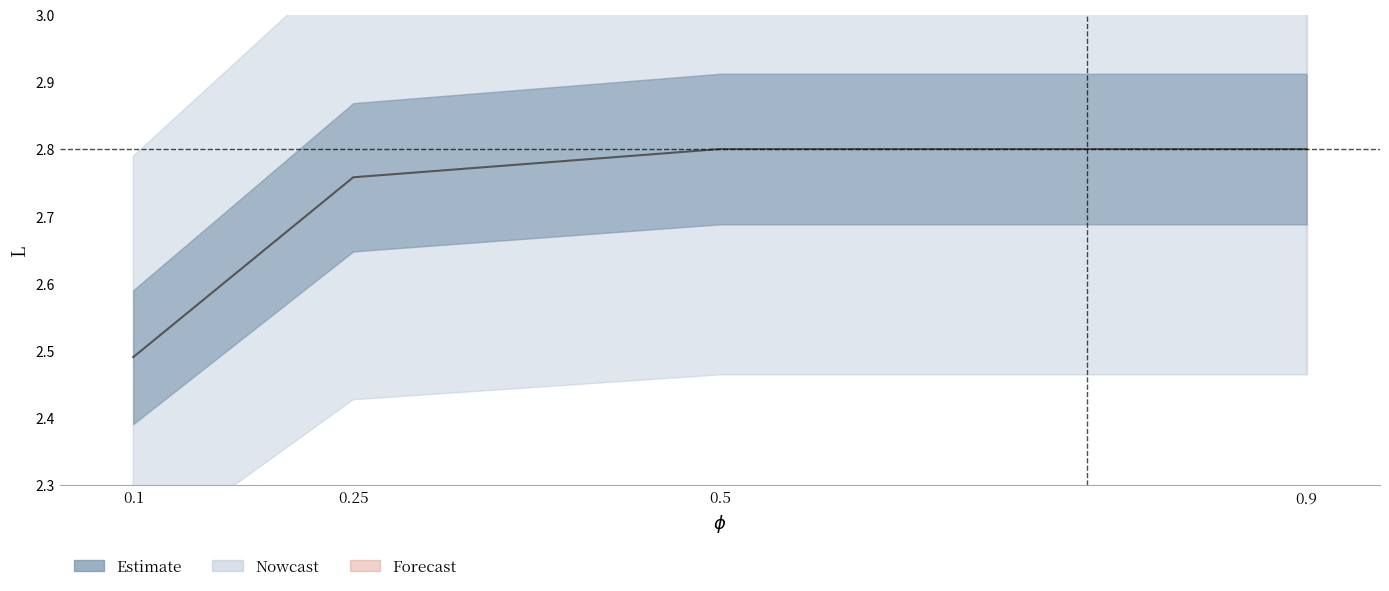

What is the label of the 2nd point from the right?

0.5